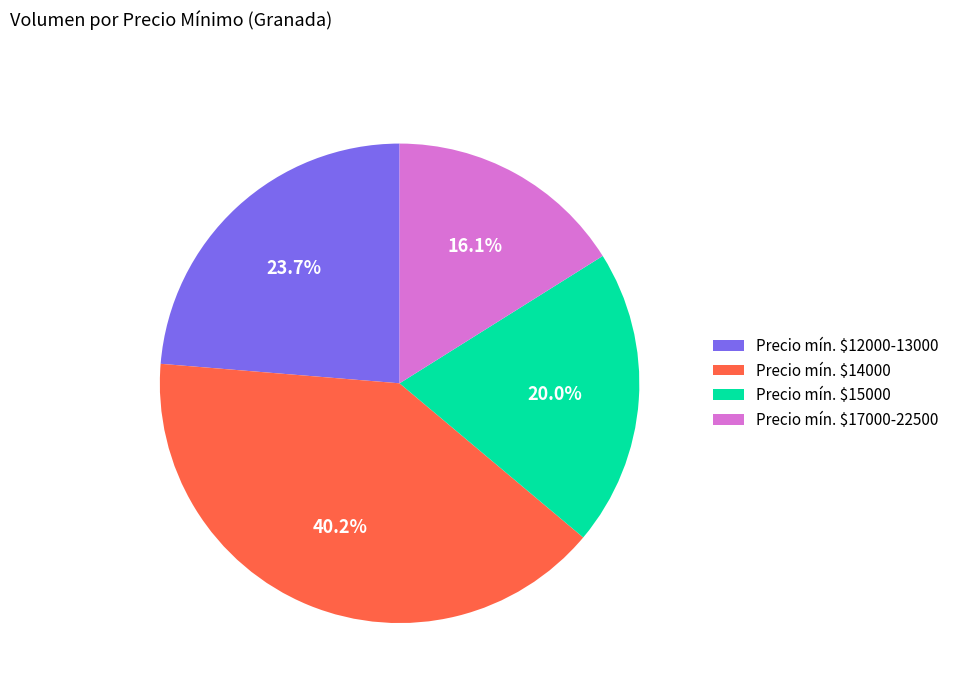

To the nearest percent, what is the average slice percentage?

25%